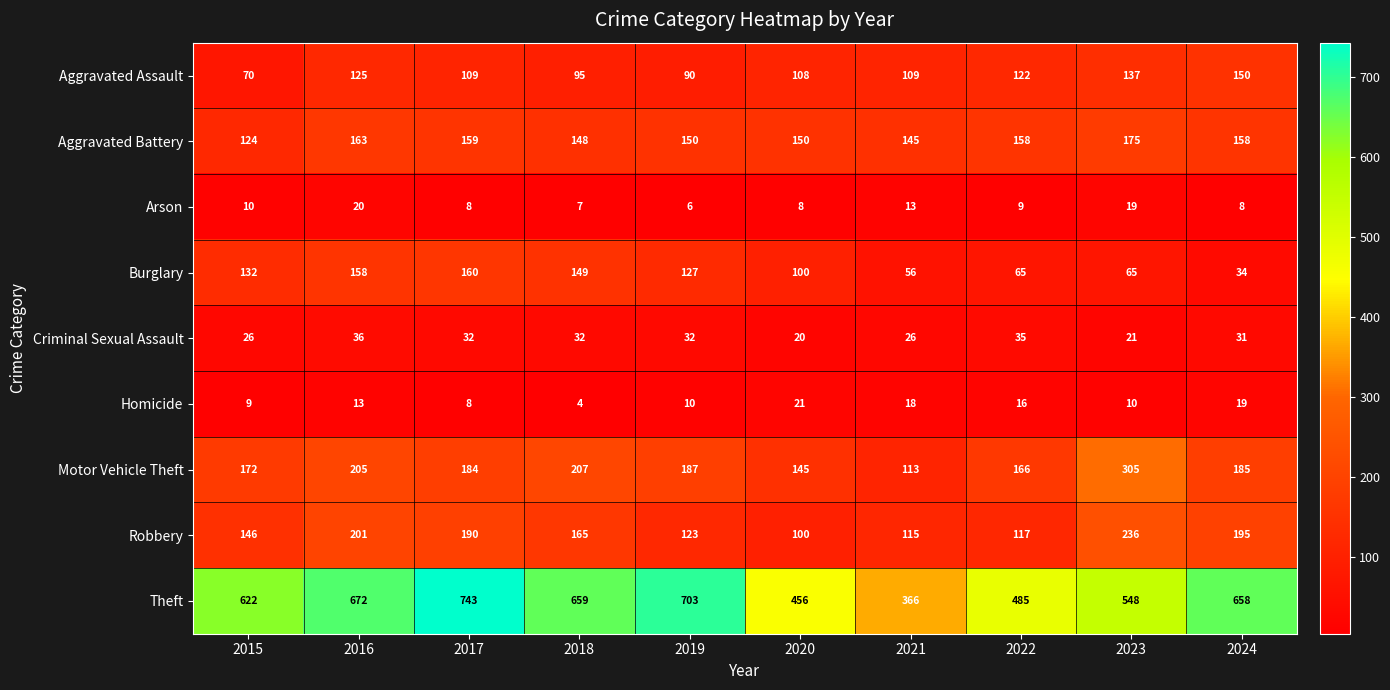

Which series changed the most between 2017 and 2024?

Burglary